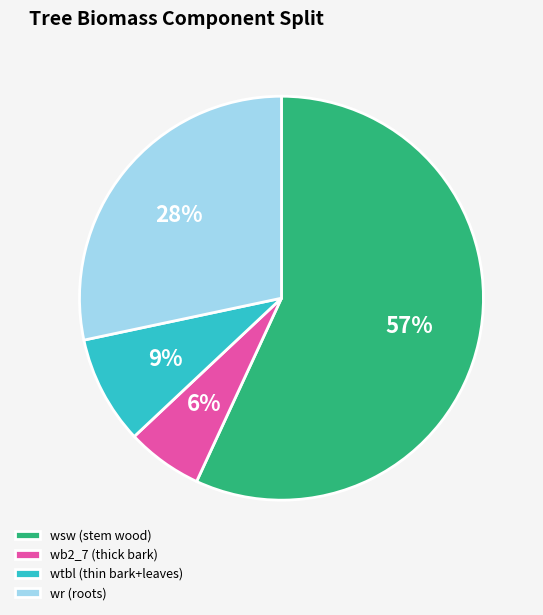

Is there a majority slice in this chart?

Yes